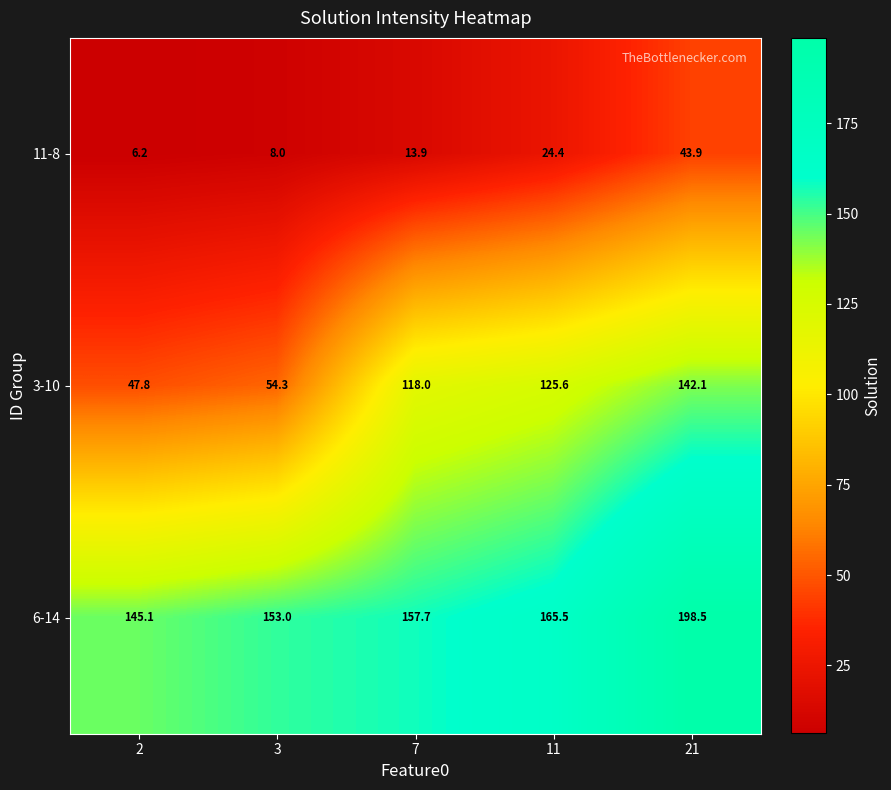

Which series changed the most between 7 and 11?

11-8